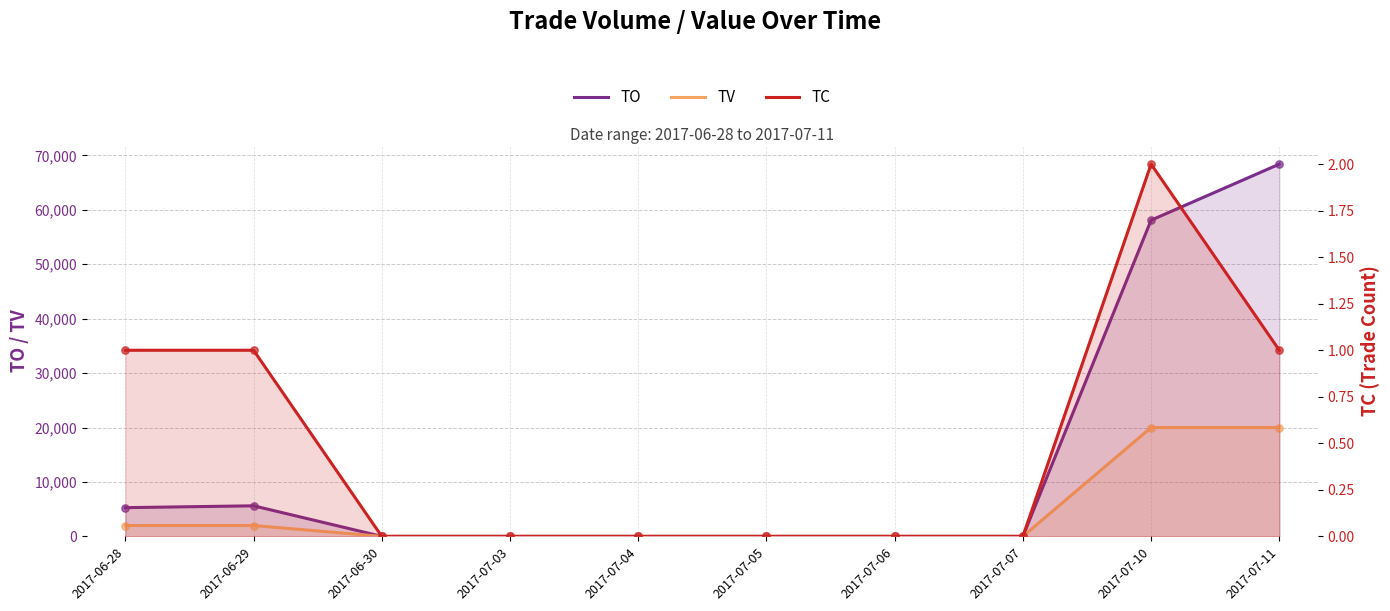

Which series has the widest spread of Y values?

TO